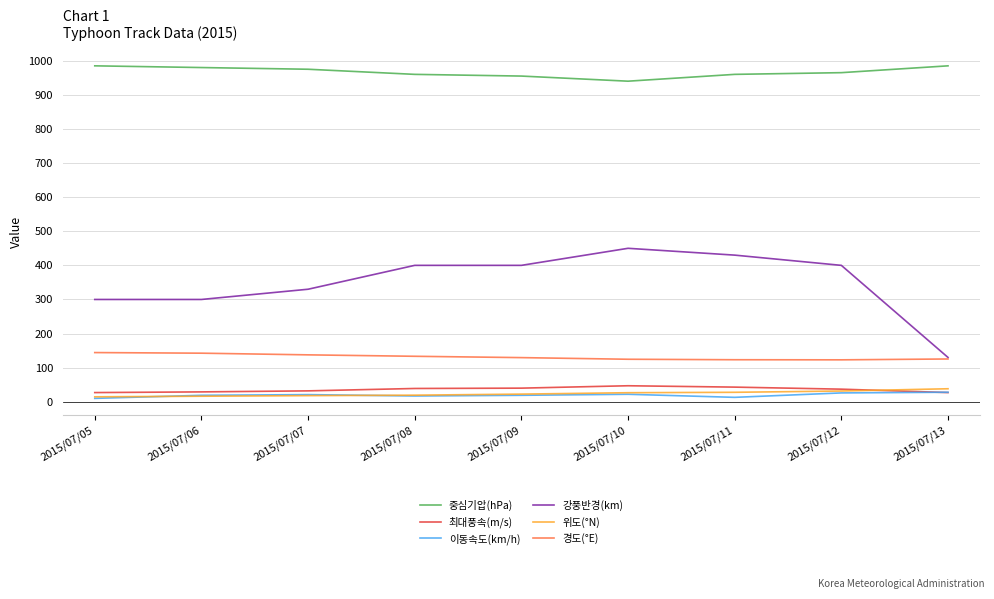

Is the value of 중심기압(hPa) at 2015/07/08 greater than the value of 경도(°E) at 2015/07/05?

Yes